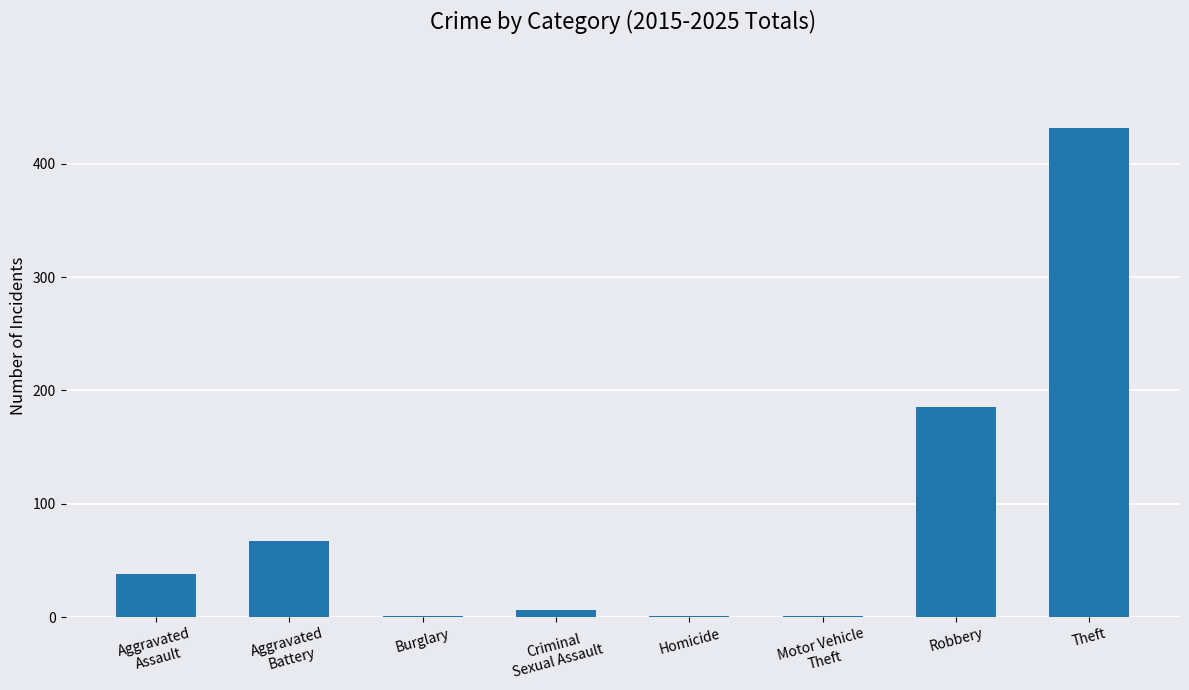

The value at Theft is 697. True or false?

False